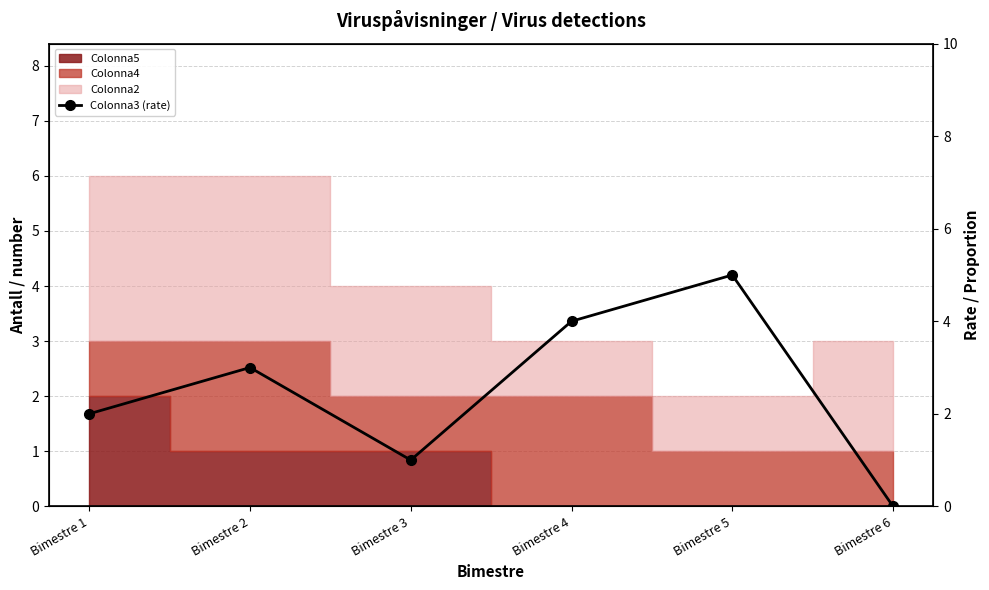

Reading left to right, list all the values displayed in this chart.

2	3	1	4	5	0